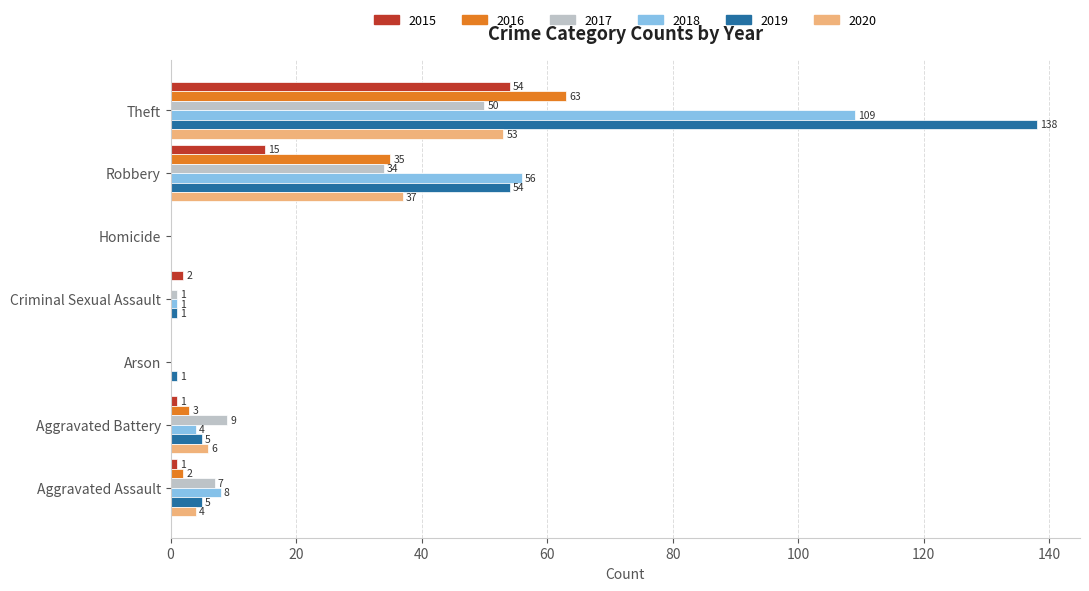

What is the spread (max minus min) of values at Theft?

88